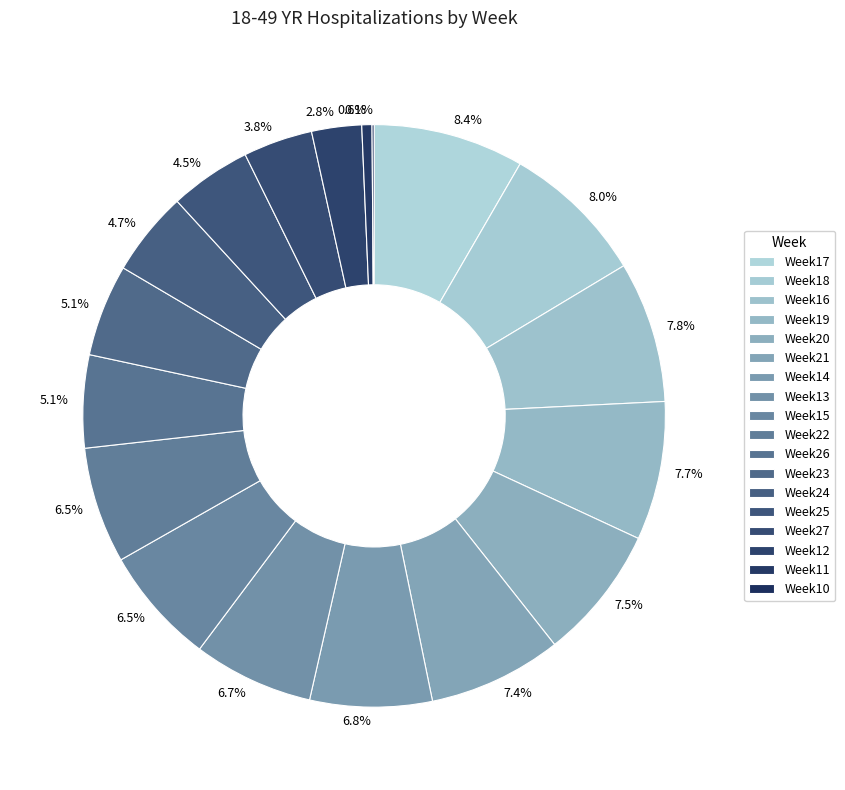

To the nearest percent, what is the difference between the largest and smallest slice percentages?

8%